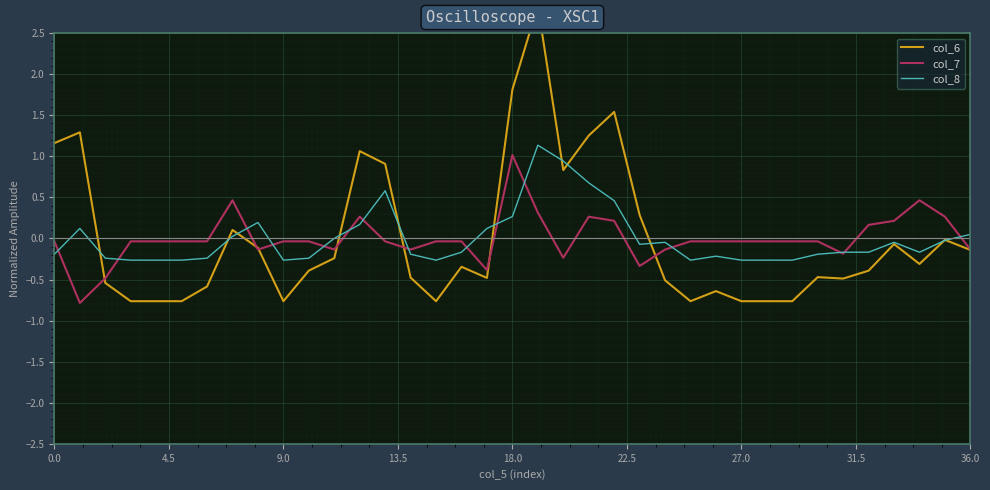

How many lines are shown in the chart?

3